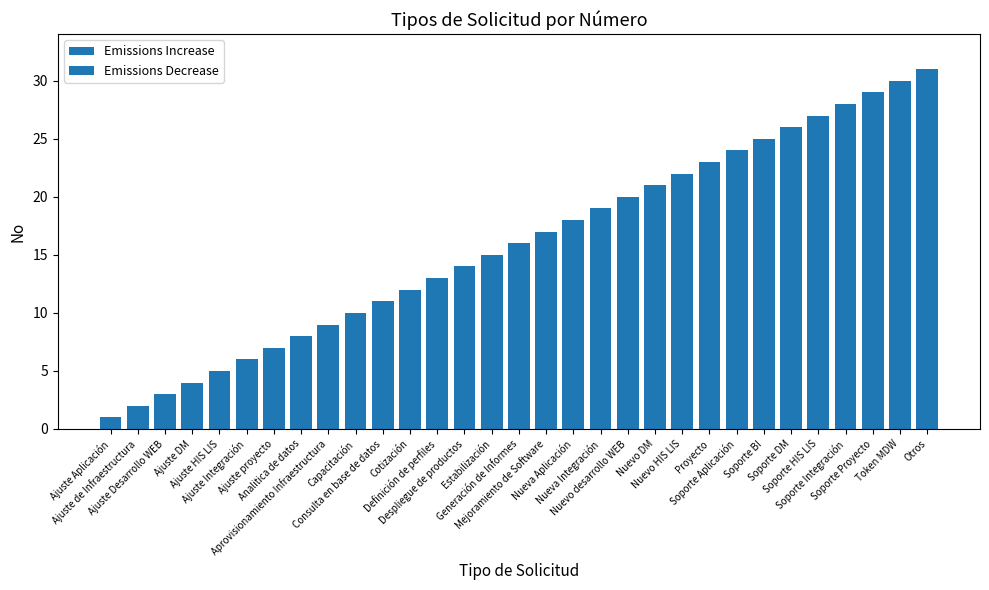

What is the difference between the values at Analitica de datos and Soporte Aplicación?

16